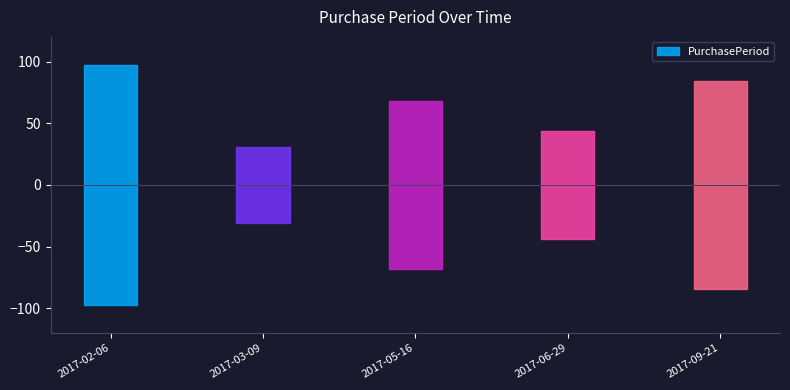

The value at 2017-05-16 is 30. True or false?

False